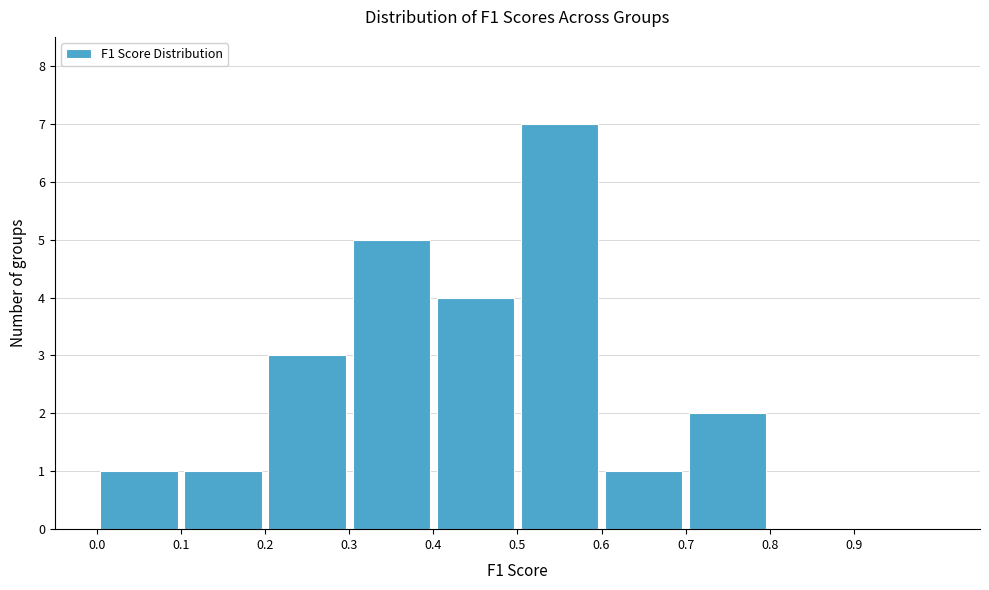

What is the height of the bar covering 0.1 to 0.2 on the x-axis? The values are not printed on the chart, so give them approximately, as read against the axis.

1